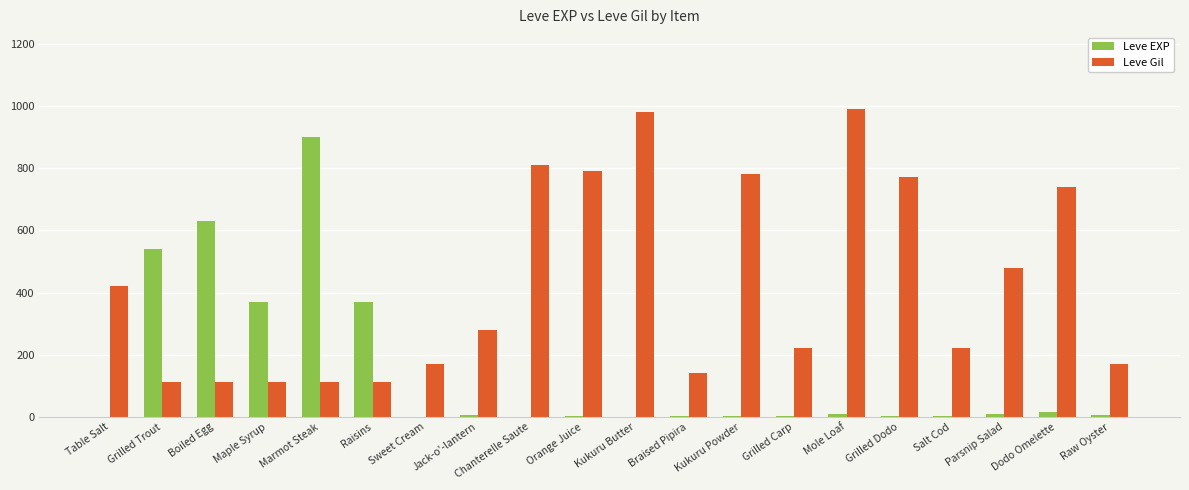

Between Marmot Steak and Dodo Omelette, which series saw the biggest shift?

Leve EXP